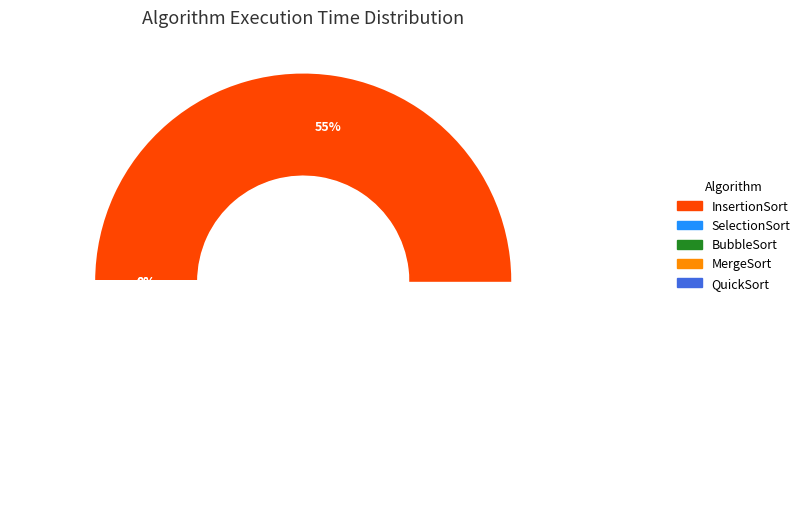

To the nearest percent, what is the difference between the InsertionSort and MergeSort slice percentages?

55%